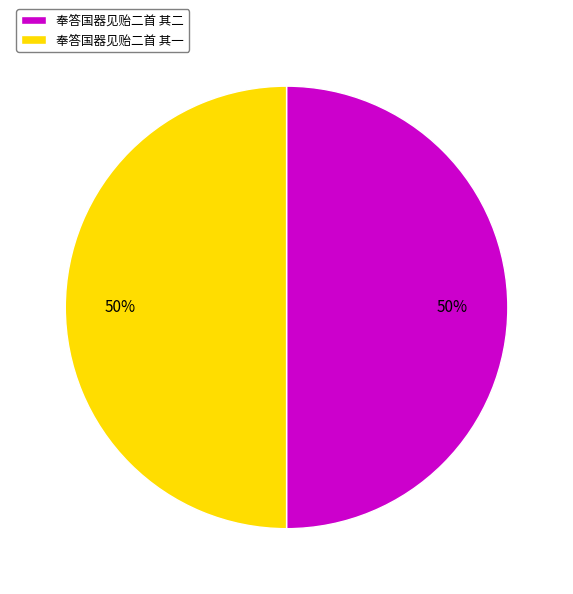

Approximately how many times larger is the value at 奉答国器见贻二首 其二 compared to 奉答国器见贻二首 其一?

1.0